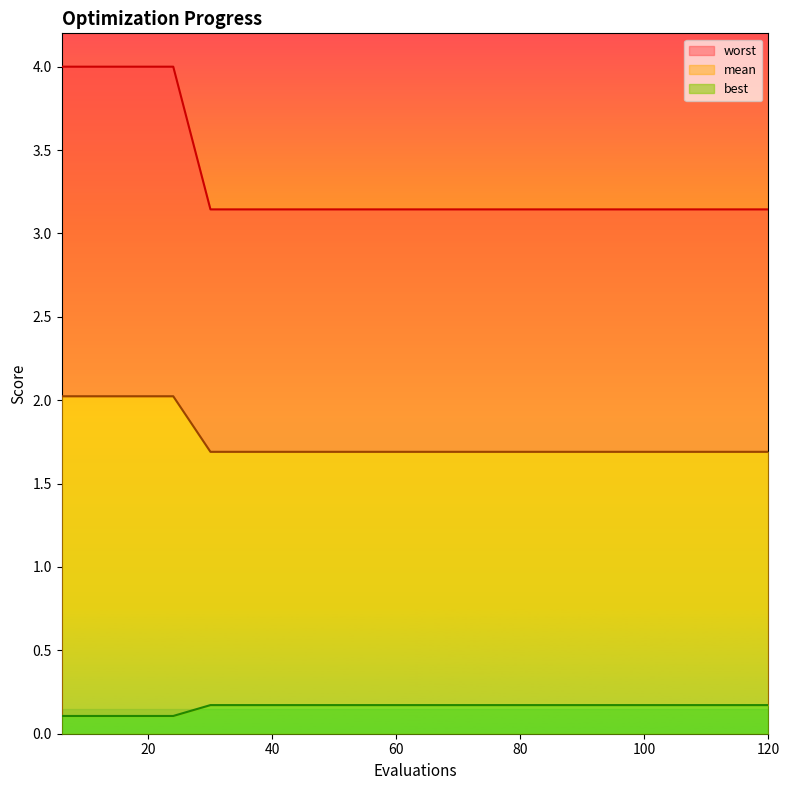

True or false: worst and mean intersect in this chart.

False